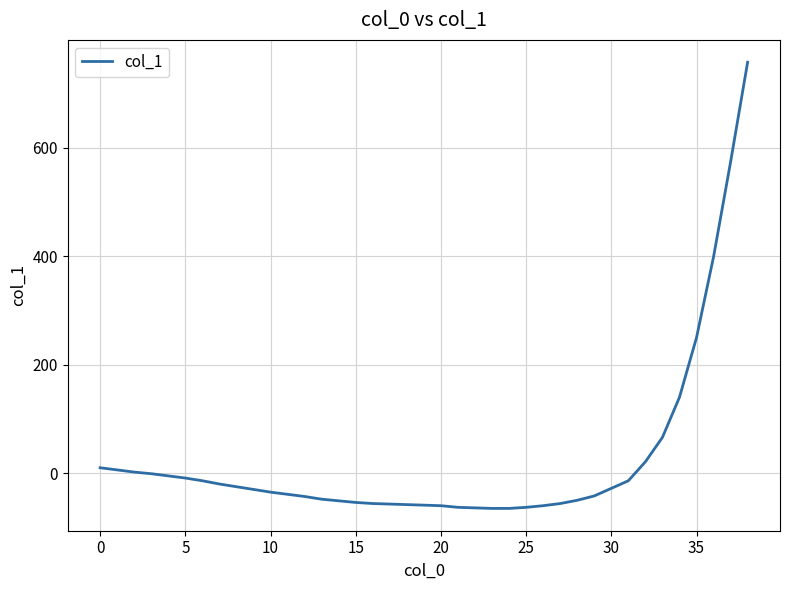

What is the difference between the maximum and minimum values?

823